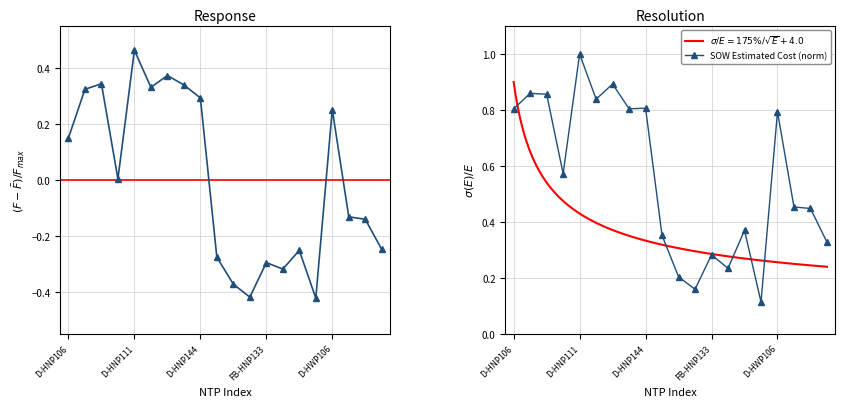

Between 5 and 8, which is larger?

5